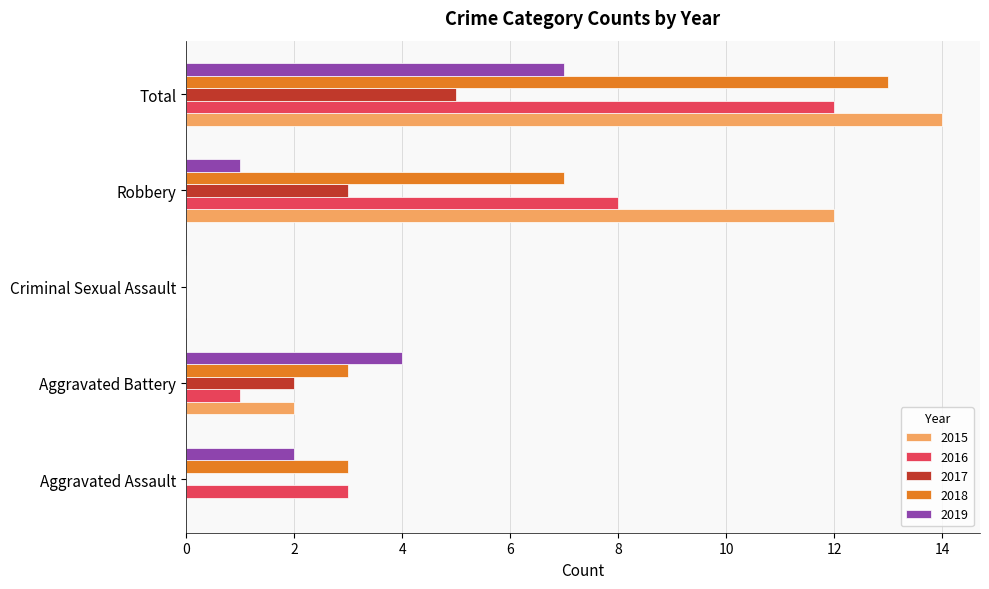

What is the sum of all 2015 values?

28